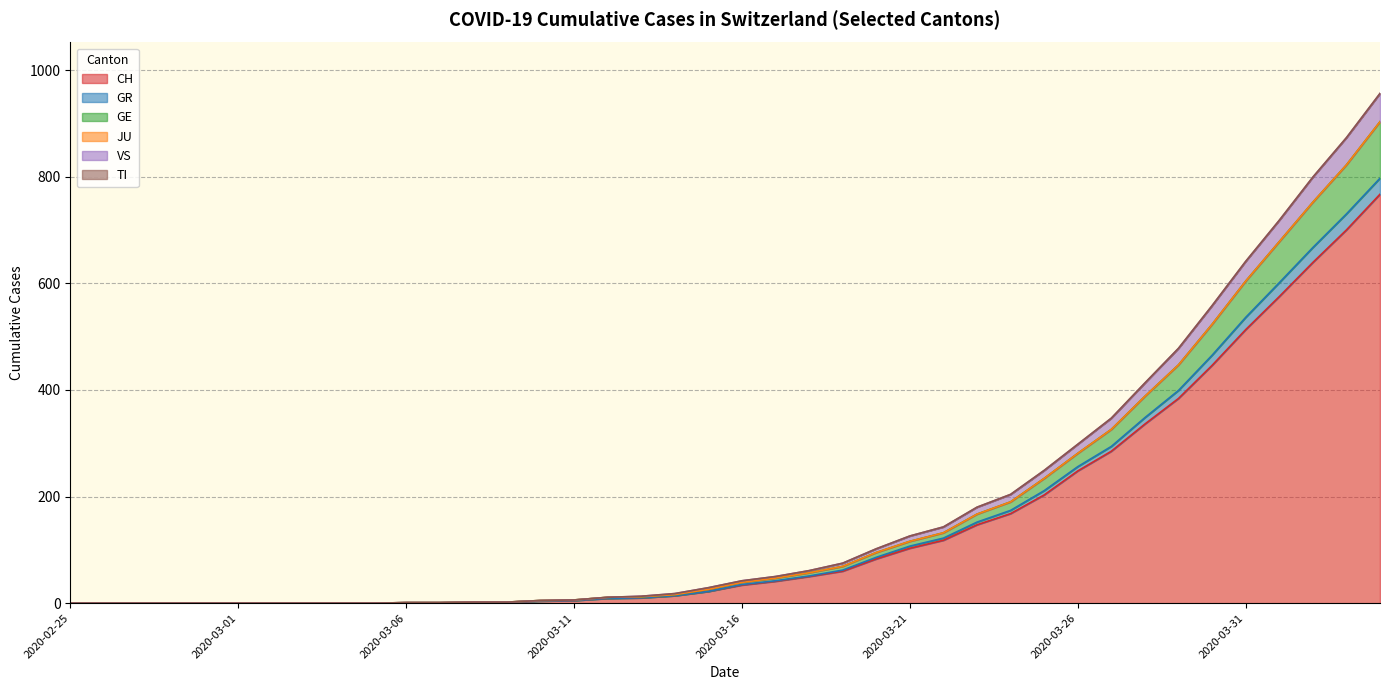

What is the difference between the highest and lowest values at 2020-03-11?

1